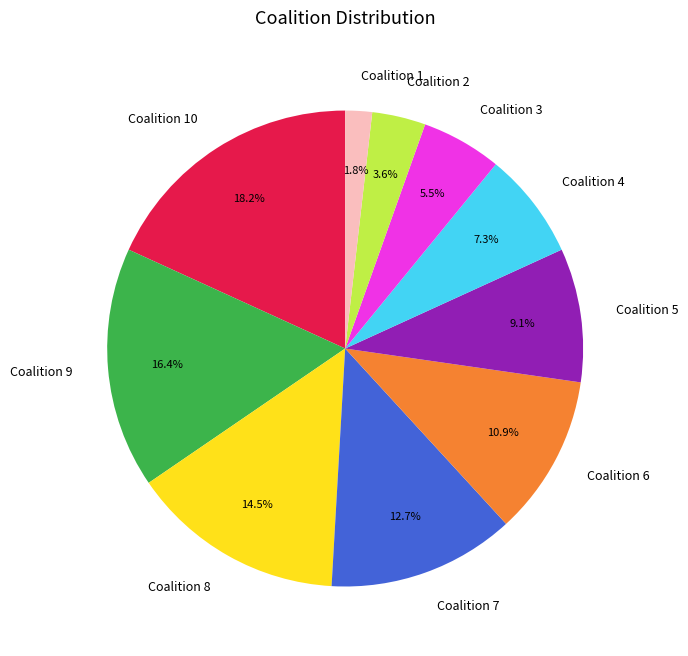

What is the largest slice in the pie chart?

Coalition 10